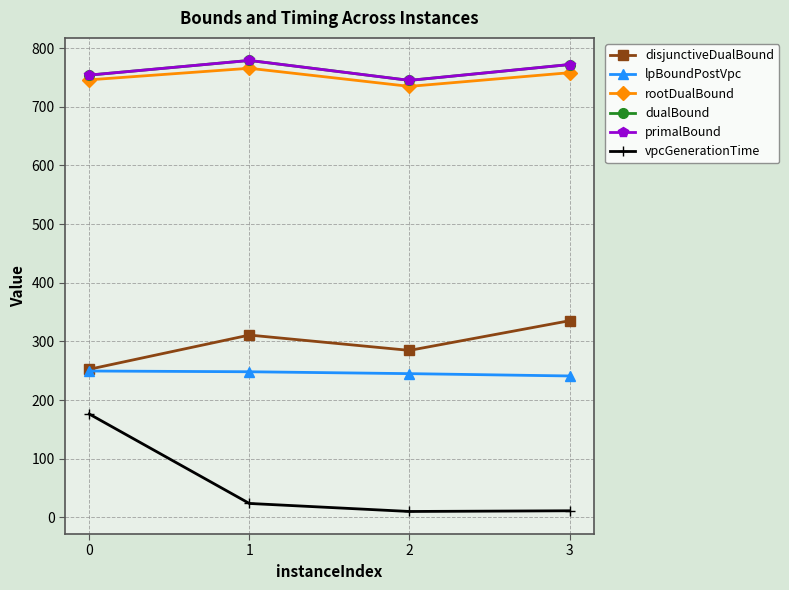

Does the chart have visible grid lines?

Yes